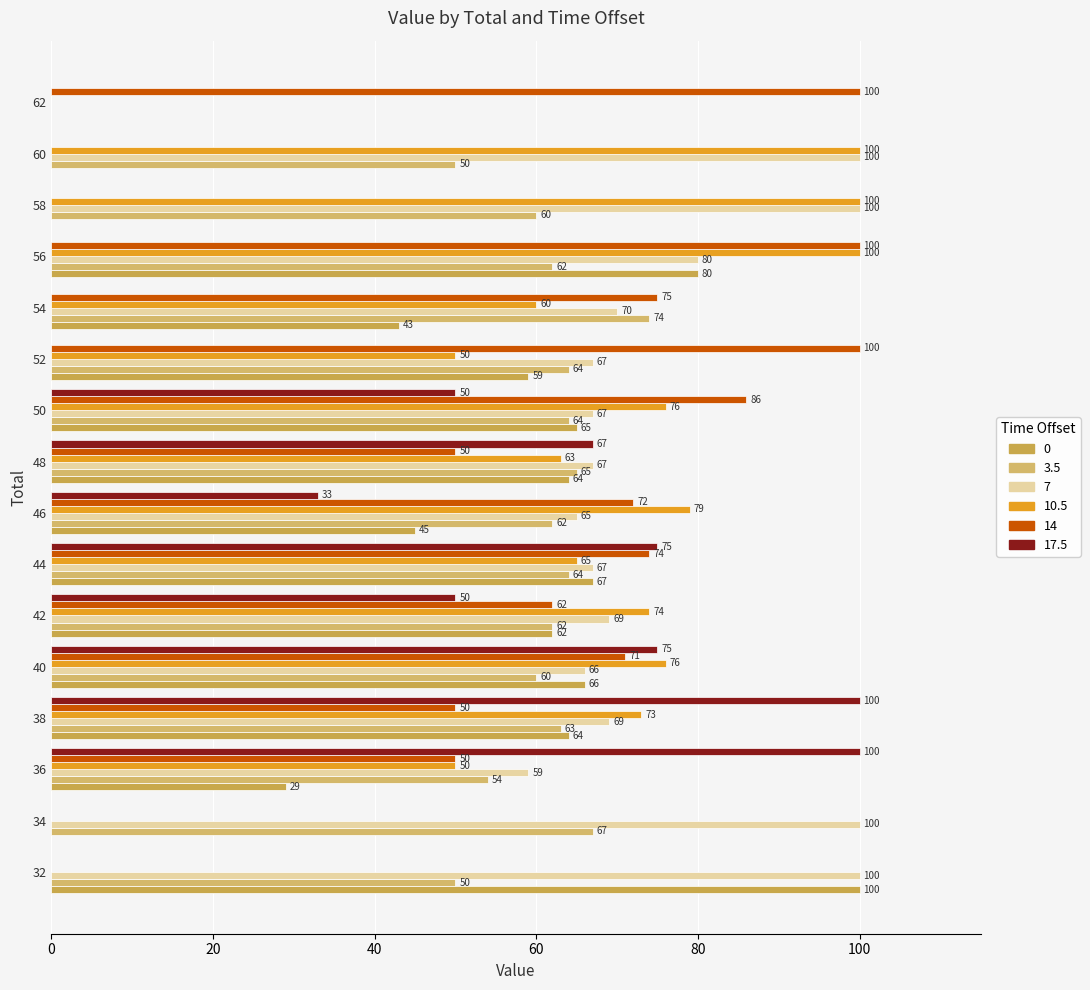

Which category has the highest value in the 0 series?

32